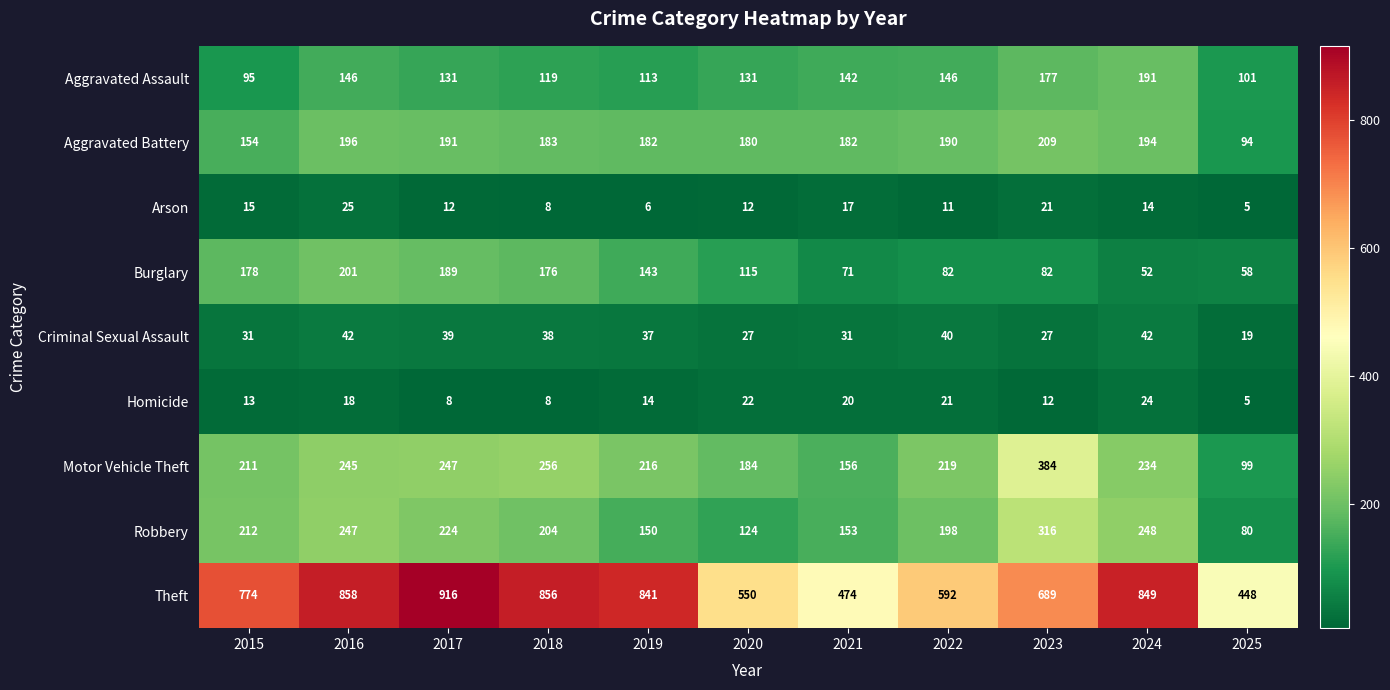

The value of Arson at 2017 is 12. True or false?

True